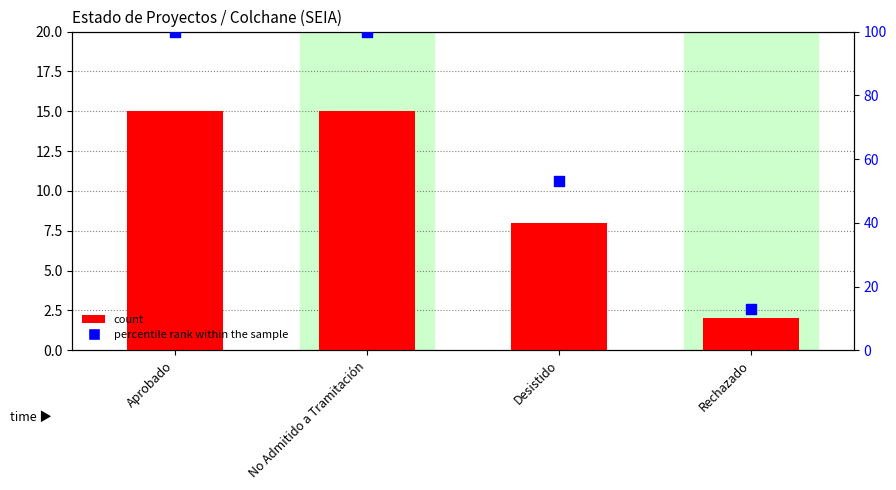

Which series has the largest total across all categories?

percentile rank within the sample